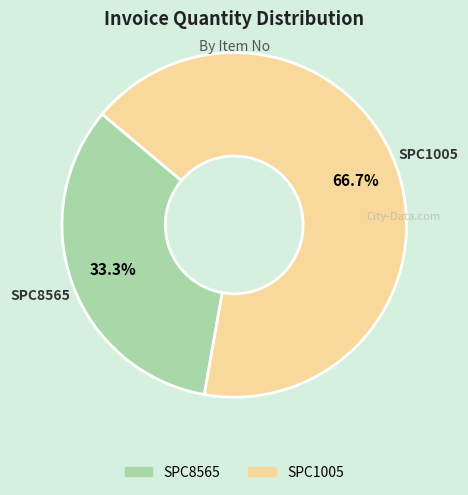

To the nearest percent, what is the difference between the largest and smallest slice percentages?

33%